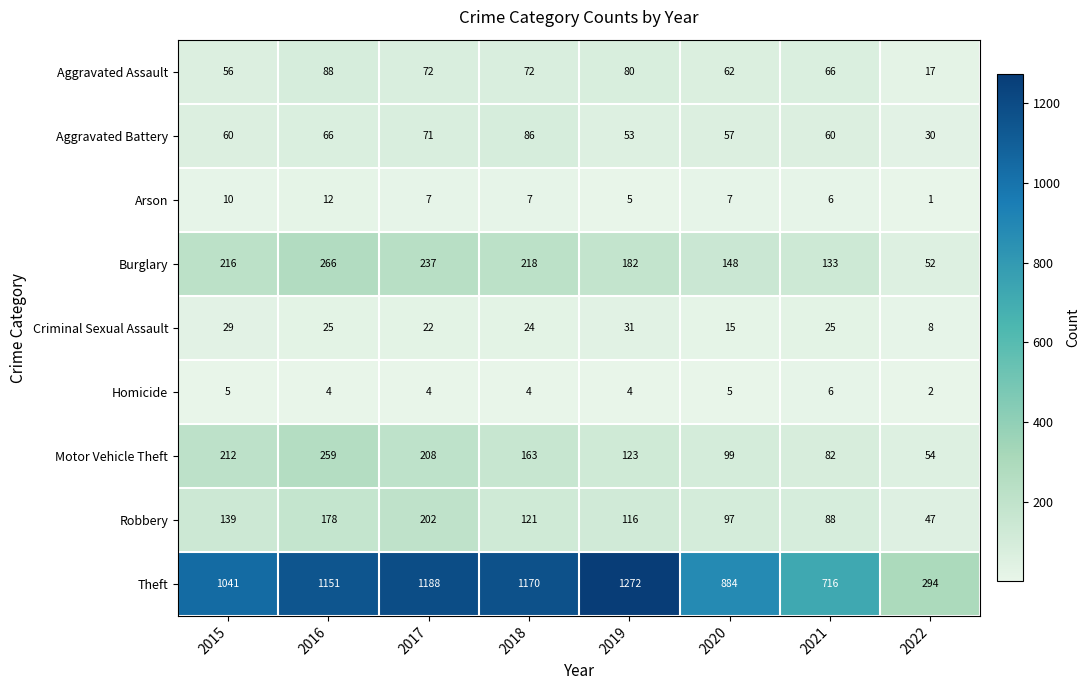

Which label corresponds to the smallest value in the chart?

2022